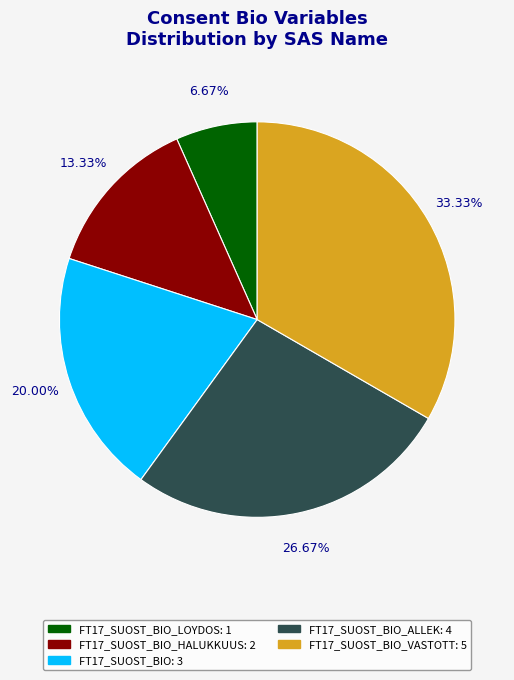

Is there a majority slice in this chart?

No